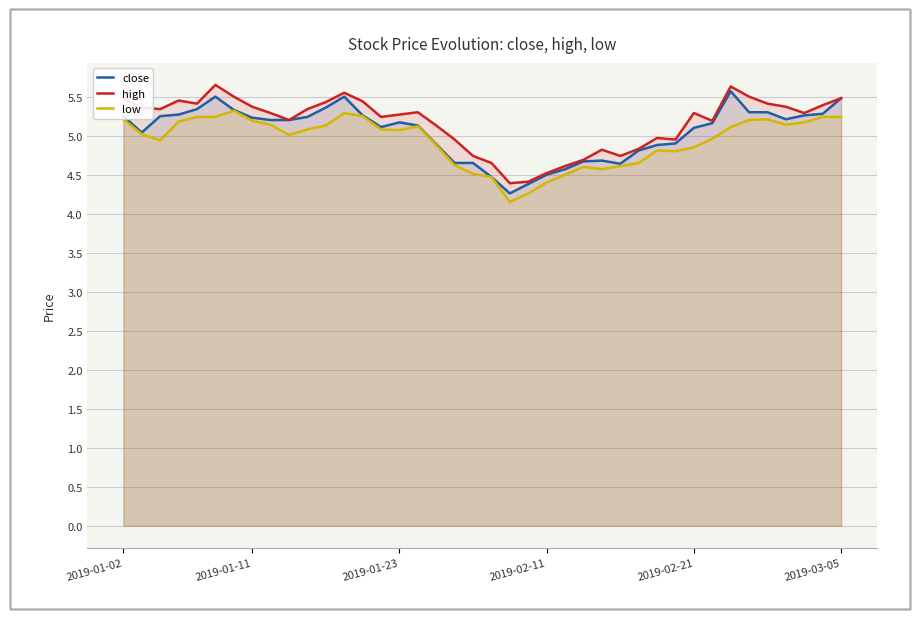

Is it true that low equals 7.3 at 2019-01-02?

False